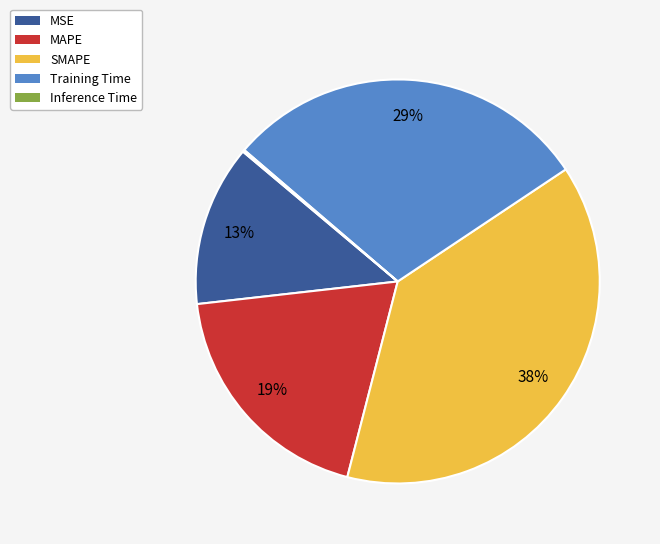

What percentage is the MAPE slice, to the nearest percent?

19%